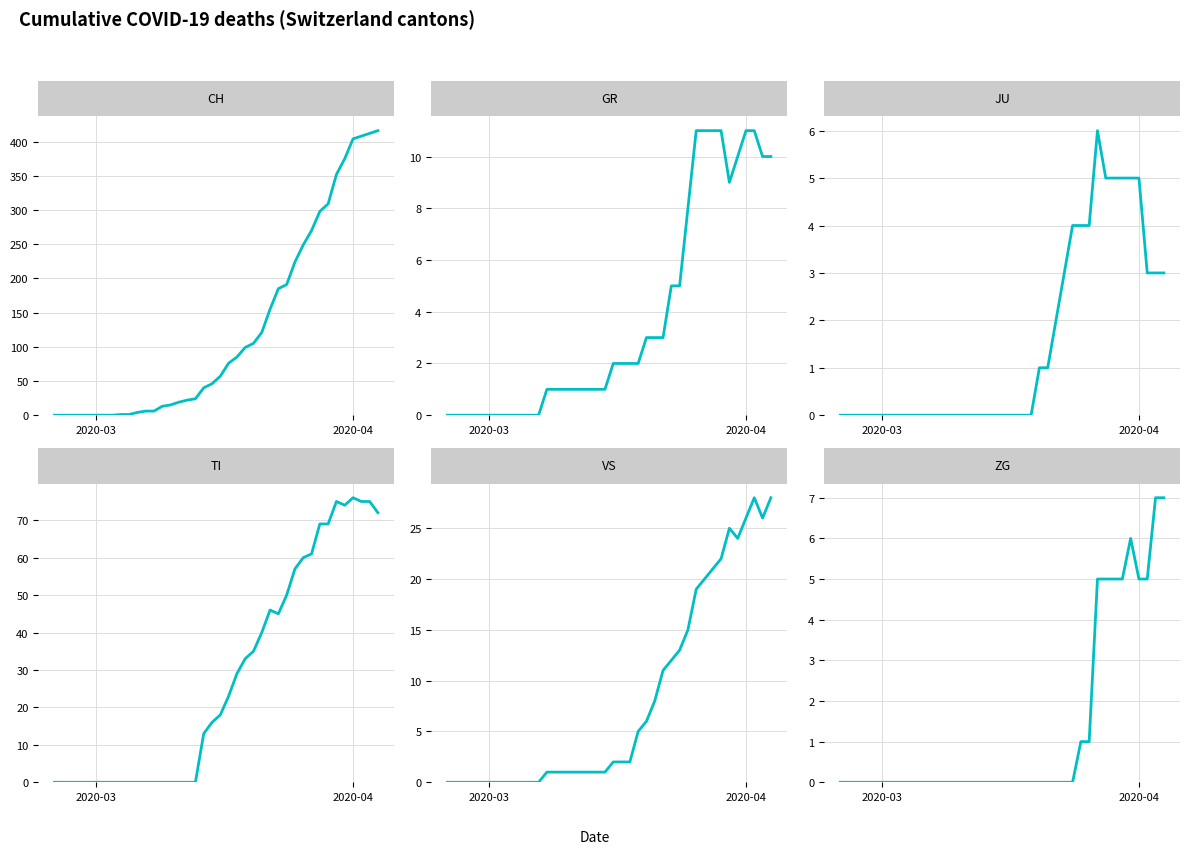

What is the sum of the JU values at 29 and 17?

4